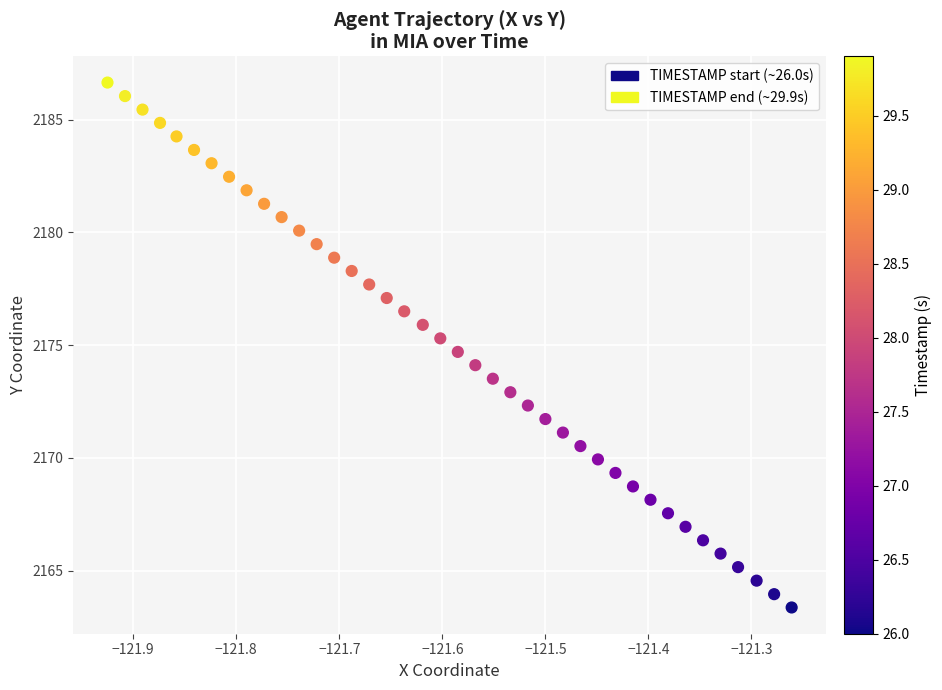

What is the range of X values (max minus min)?

0.7